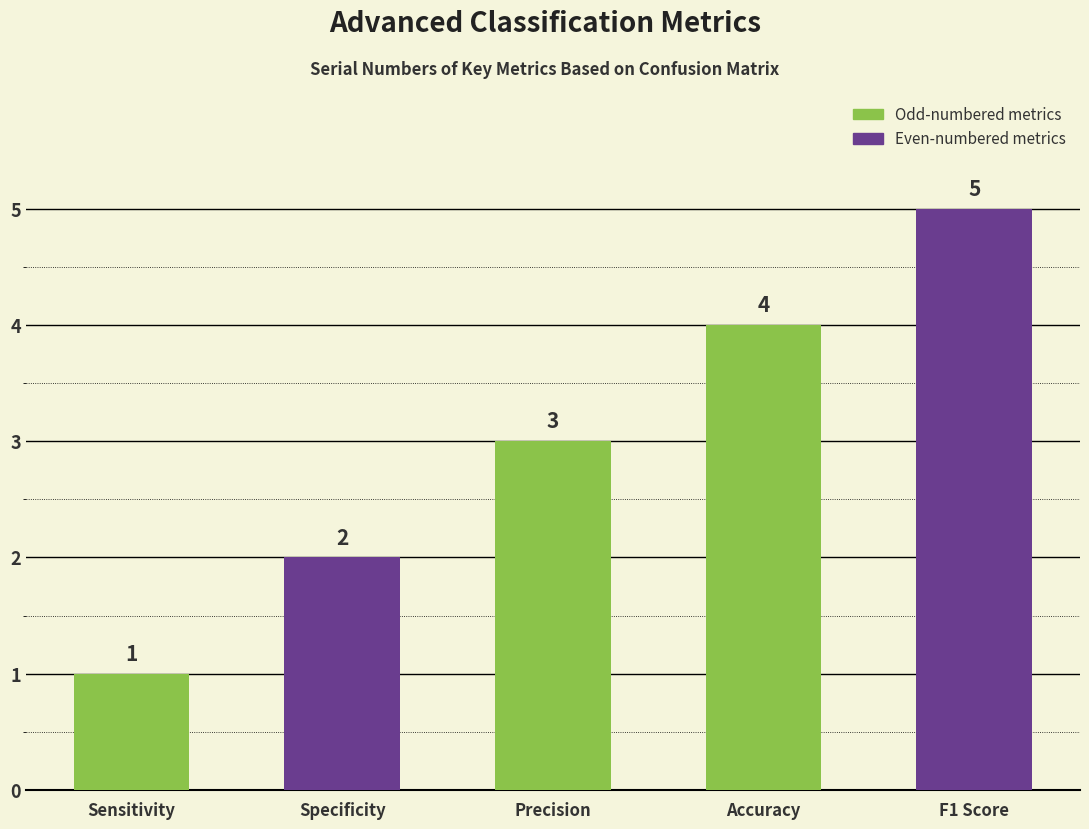

How many bars are there in total?

5